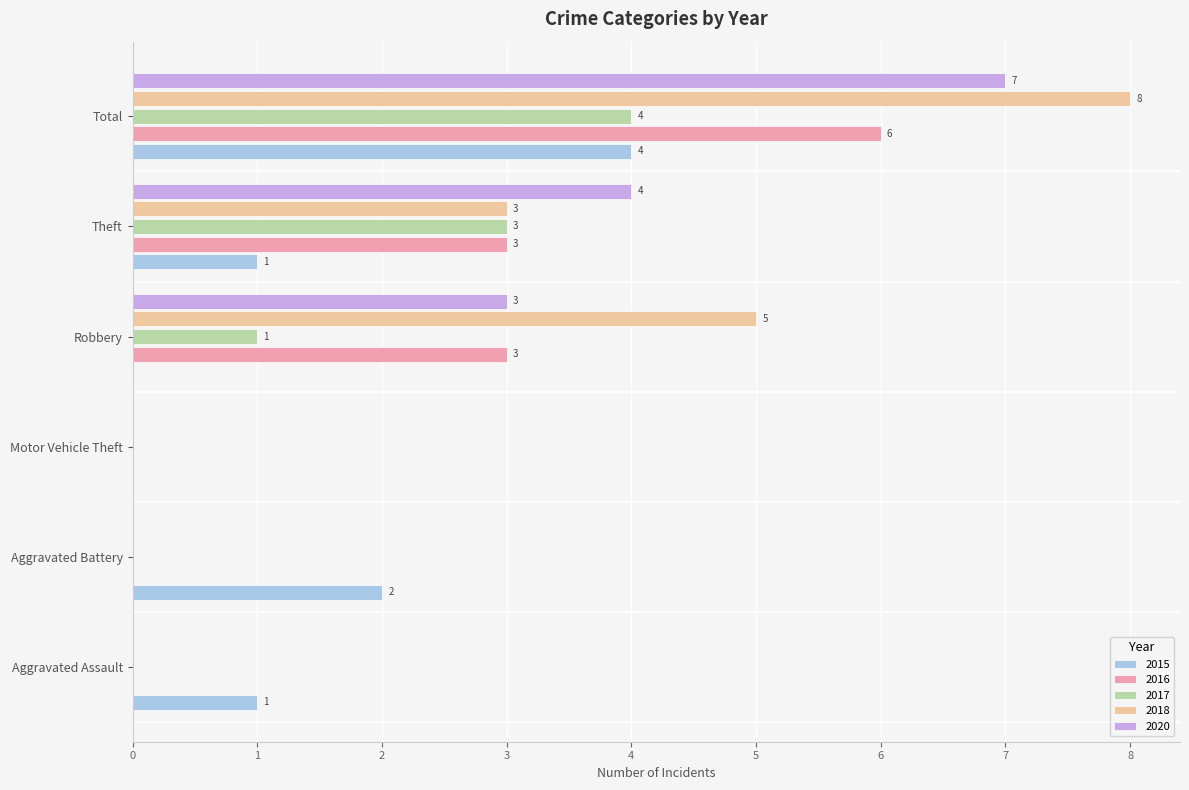

Is the value of 2018 at Aggravated Battery greater than the value of 2016 at Theft?

No